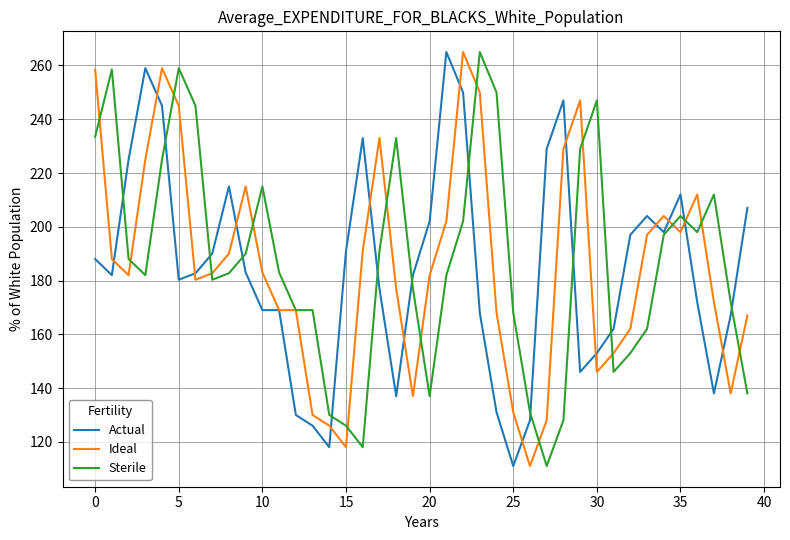

What is the average value of the Ideal series?

185.5